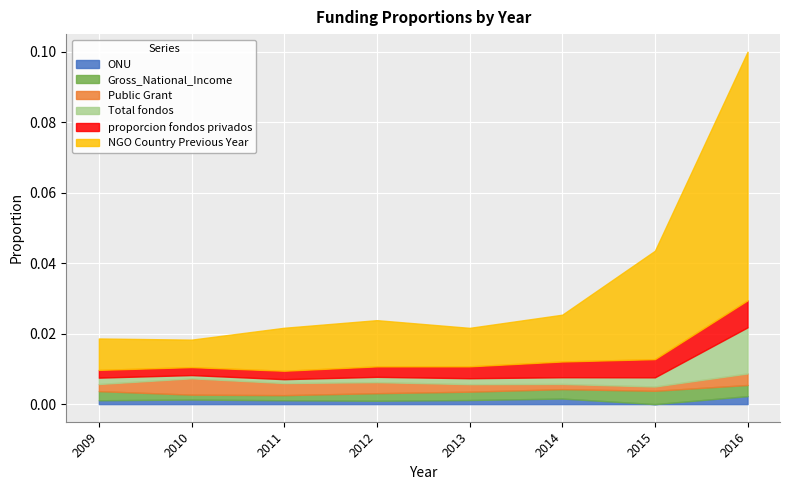

What are all the series names shown in the legend?

ONU, Gross_National_Income, Public Grant, Total fondos, proporcion fondos privados, NGO Country Previous Year